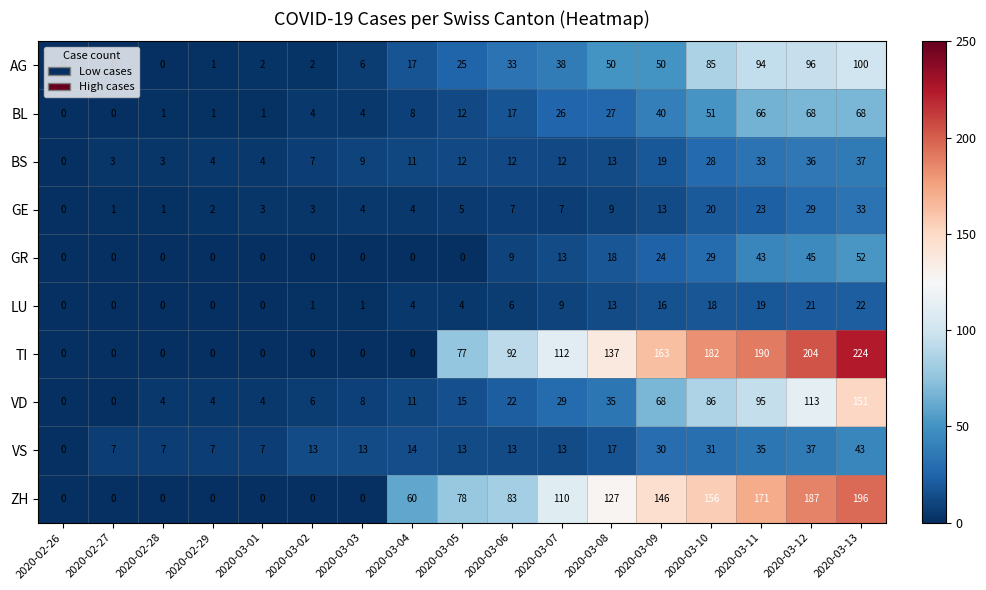

Is the value of VS at 2020-03-03 greater than the value of GR at 2020-02-26?

Yes